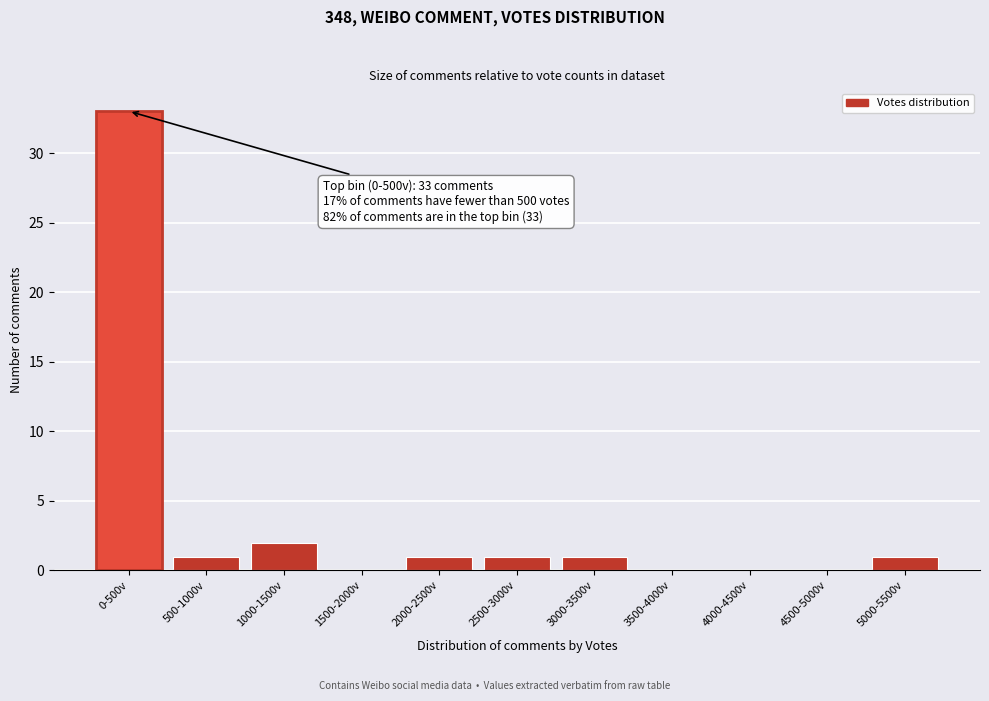

Reading left to right, transcribe all the data shown in this chart.

0-500v=33	500-1000v=1	1000-1500v=2	1500-2000v=0	2000-2500v=1	2500-3000v=1	3000-3500v=1	3500-4000v=0	4000-4500v=0	4500-5000v=0	5000-5500v=1